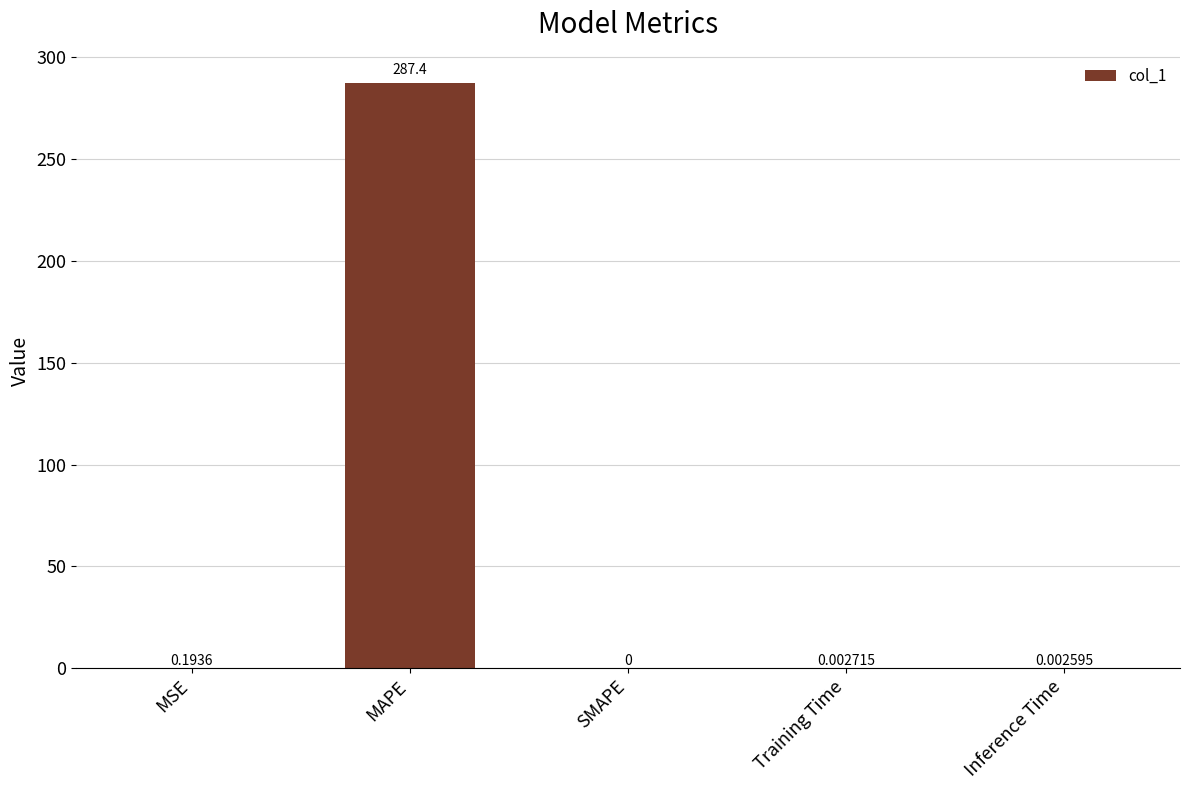

Between MSE and SMAPE, which is larger?

MSE